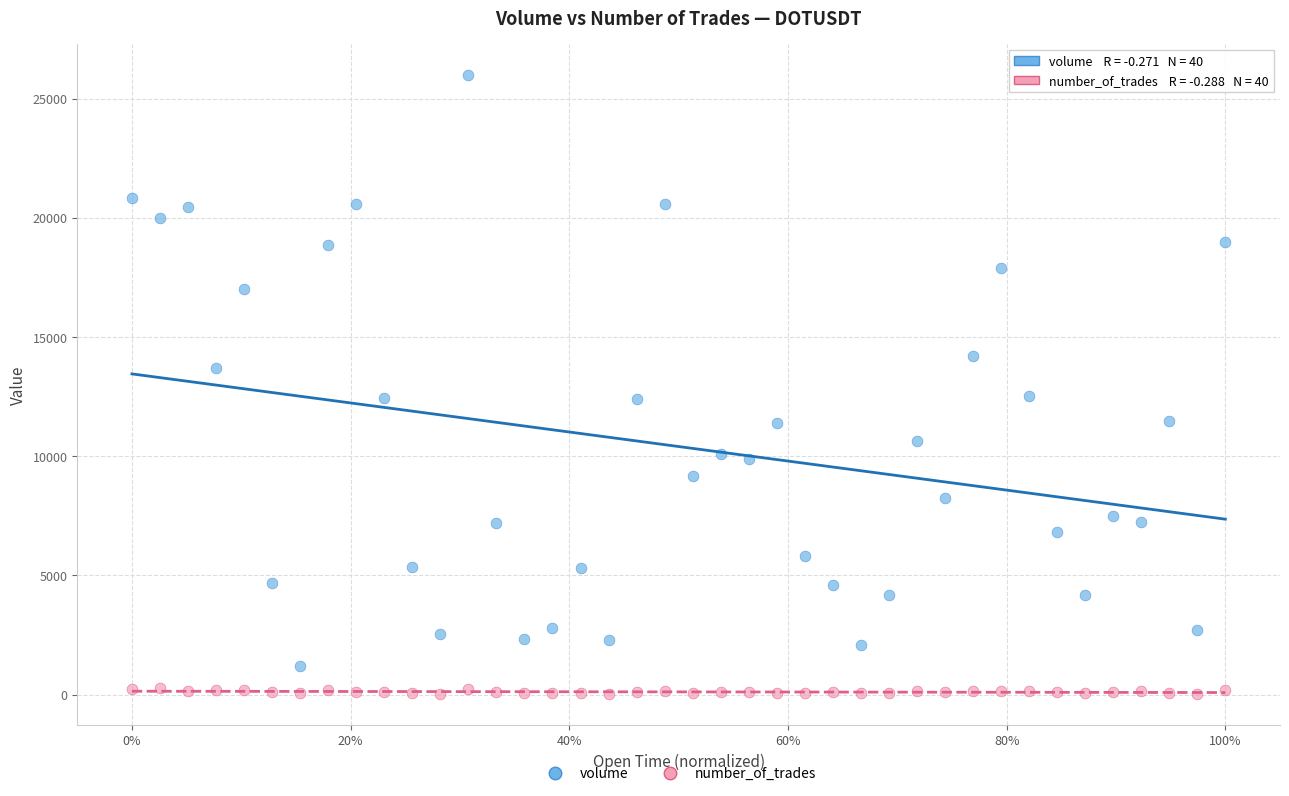

Which series has the largest Y range (max minus min)?

volume